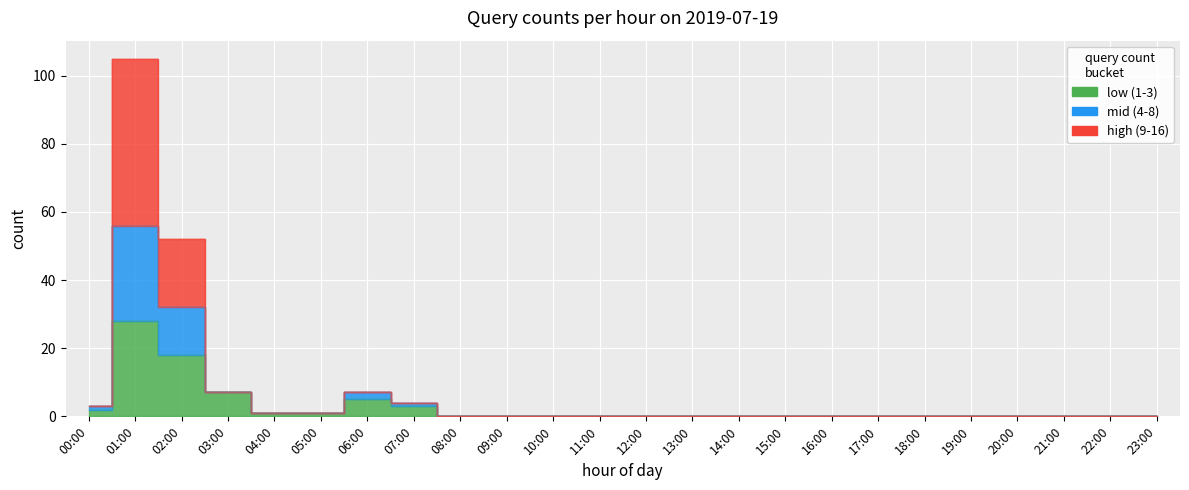

Does the chart display data point markers on the line(s)?

No